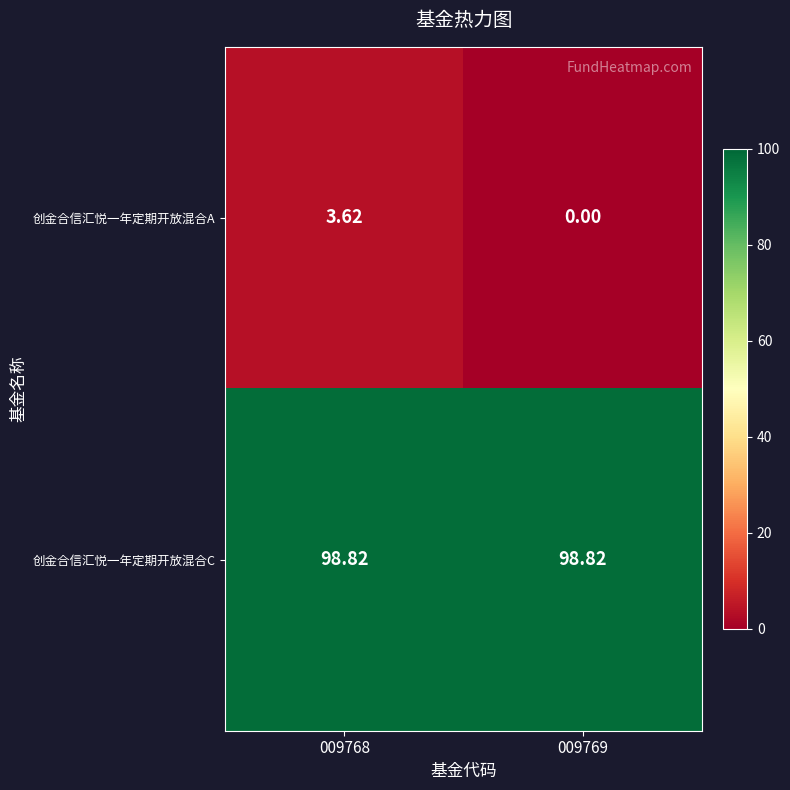

Which series has the largest range (max minus min)?

创金合信汇悦一年定期开放混合A